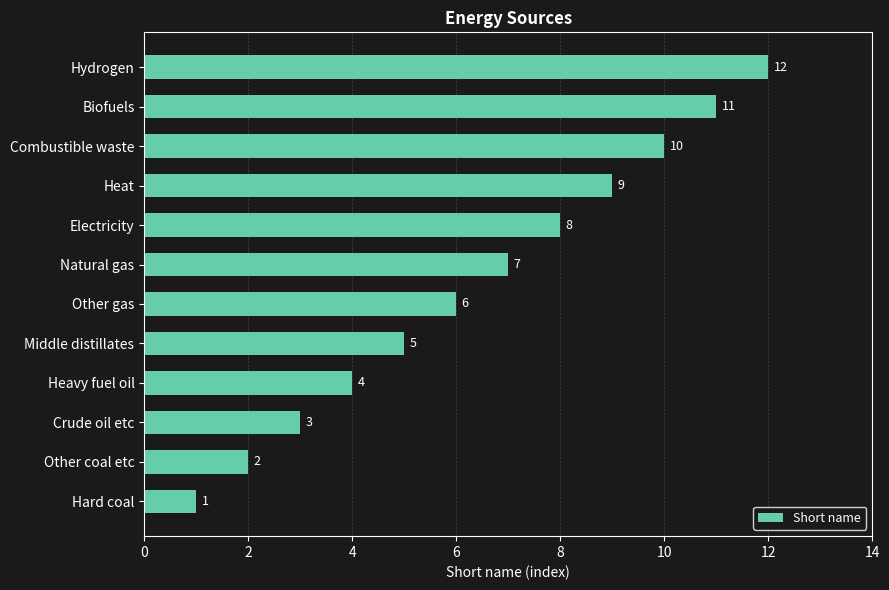

What is the difference between the maximum and second lowest values?

10